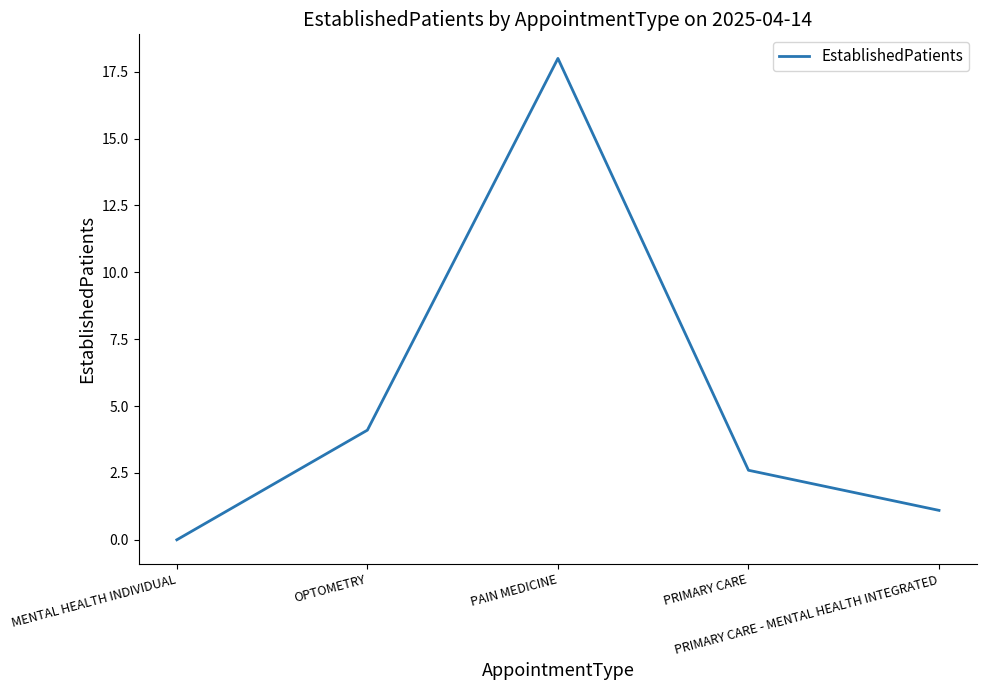

How many series are shown in this chart?

1